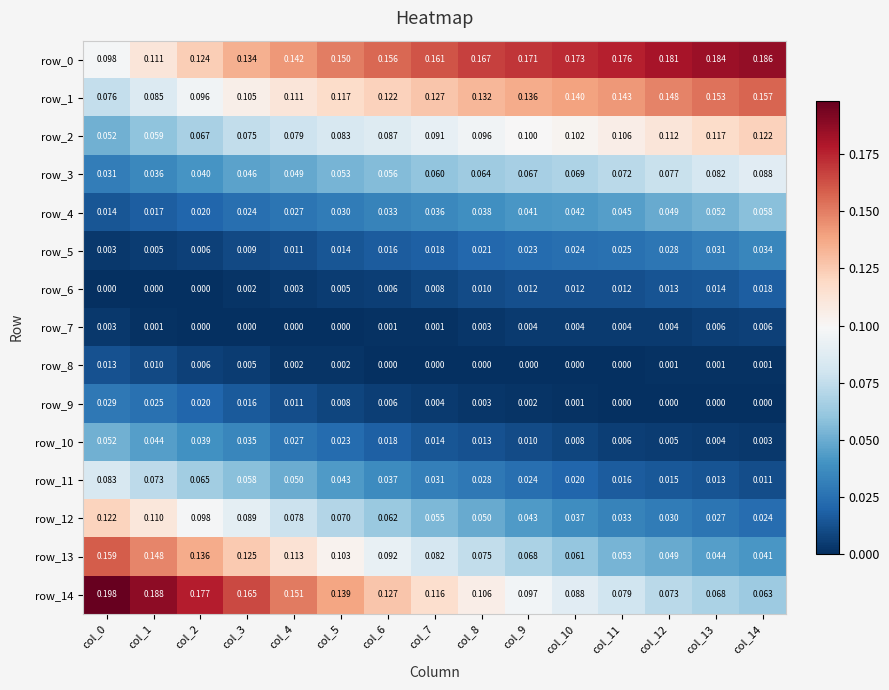

Which has a higher value, col_9 or col_7?

col_9